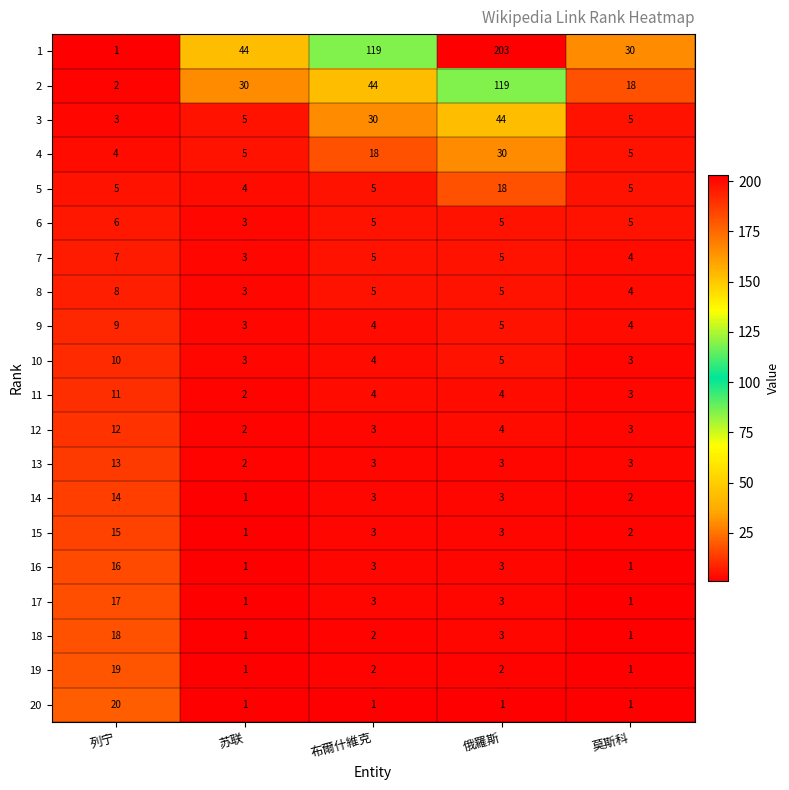

What is the difference between the second highest and minimum values in the 2 series?

42